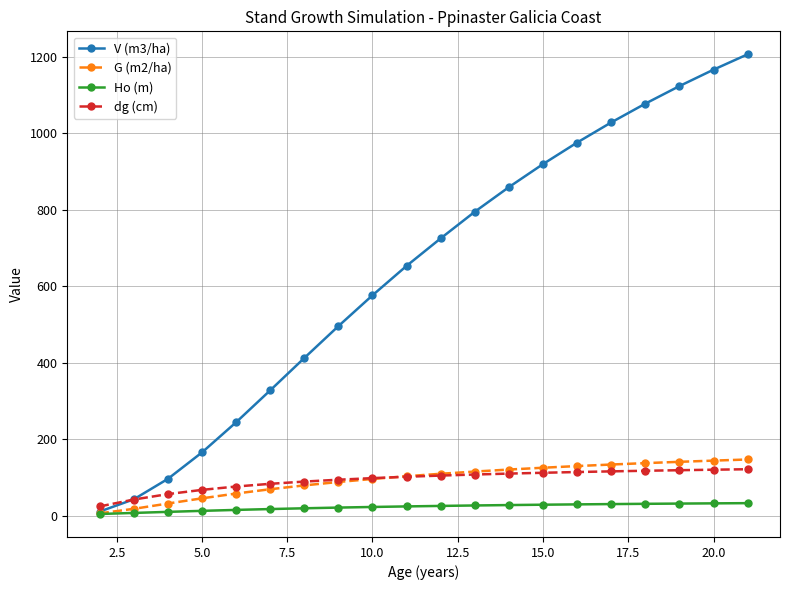

True or false: V (m3/ha) has more than 1 points higher than both neighbors.

False